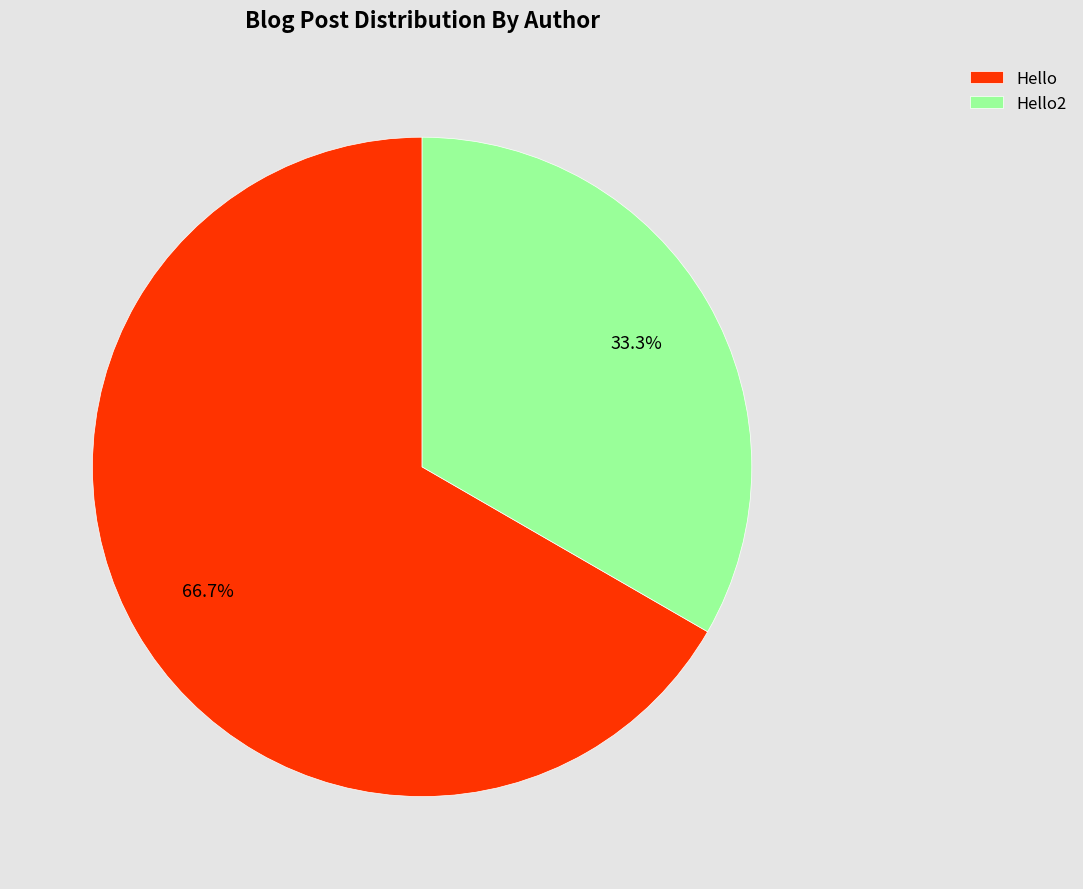

To the nearest percent, what portion does Hello represent?

67%